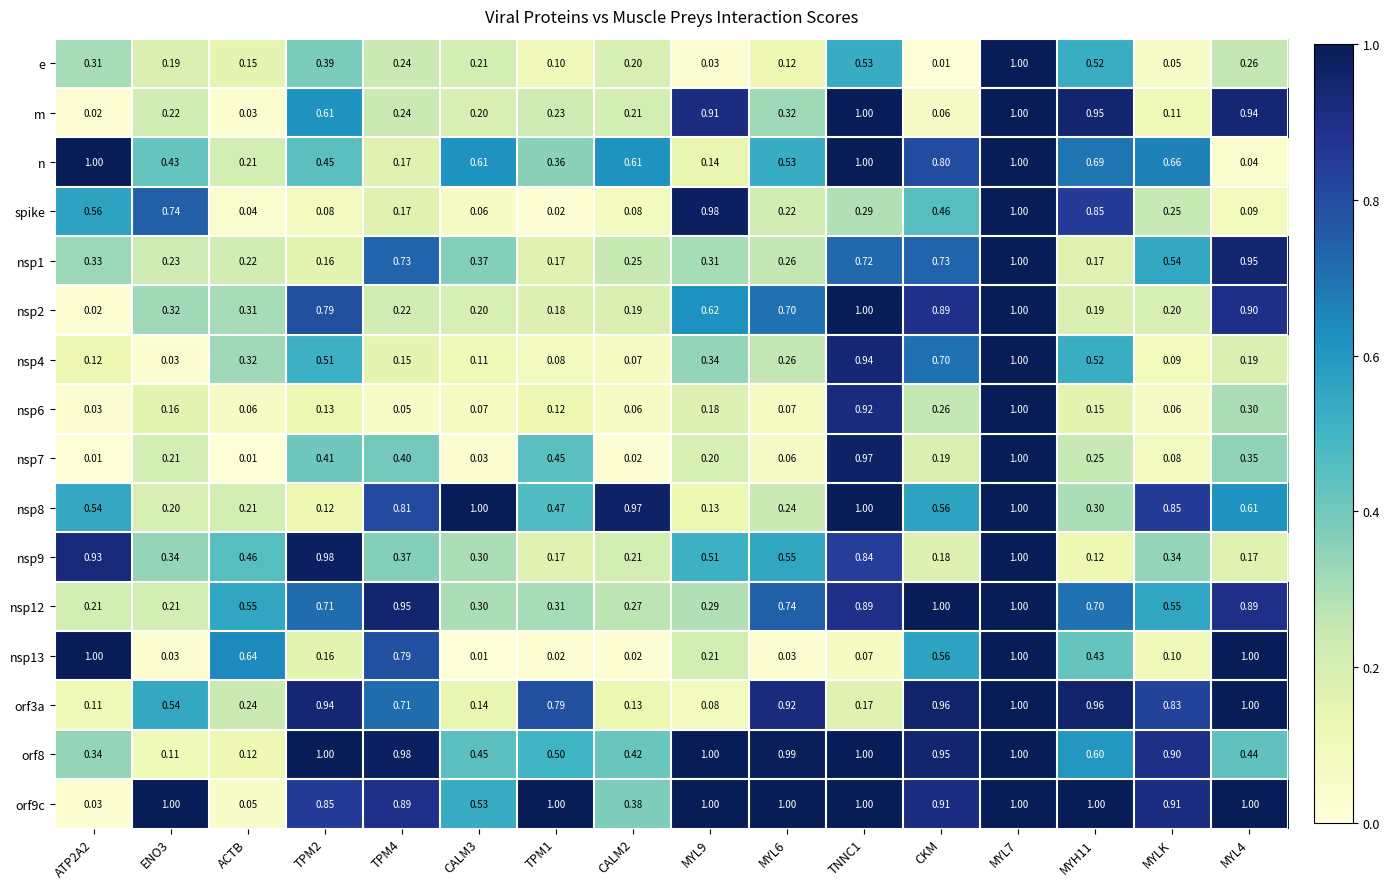

Count the number of data series in this chart.

16